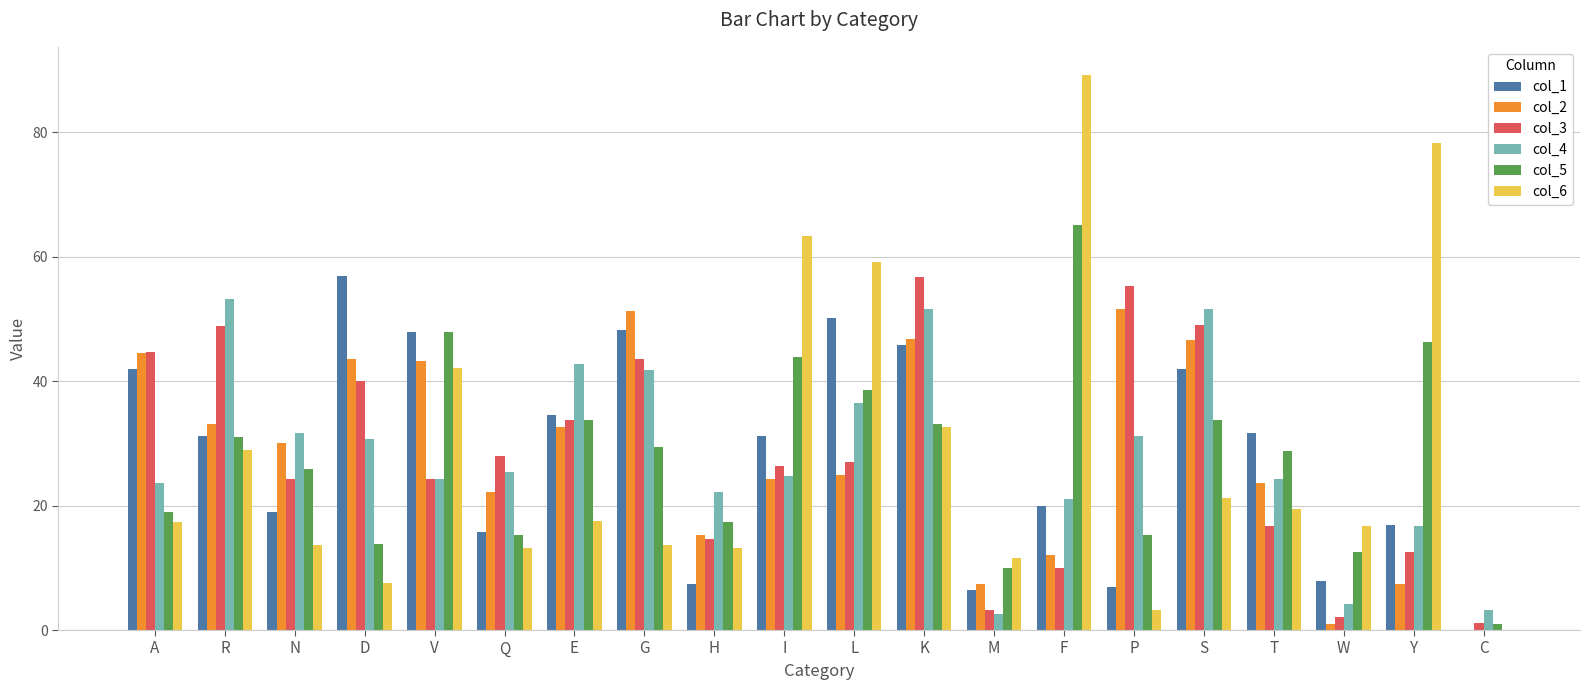

The col_1 series shows 50.1 at L. True or false?

True